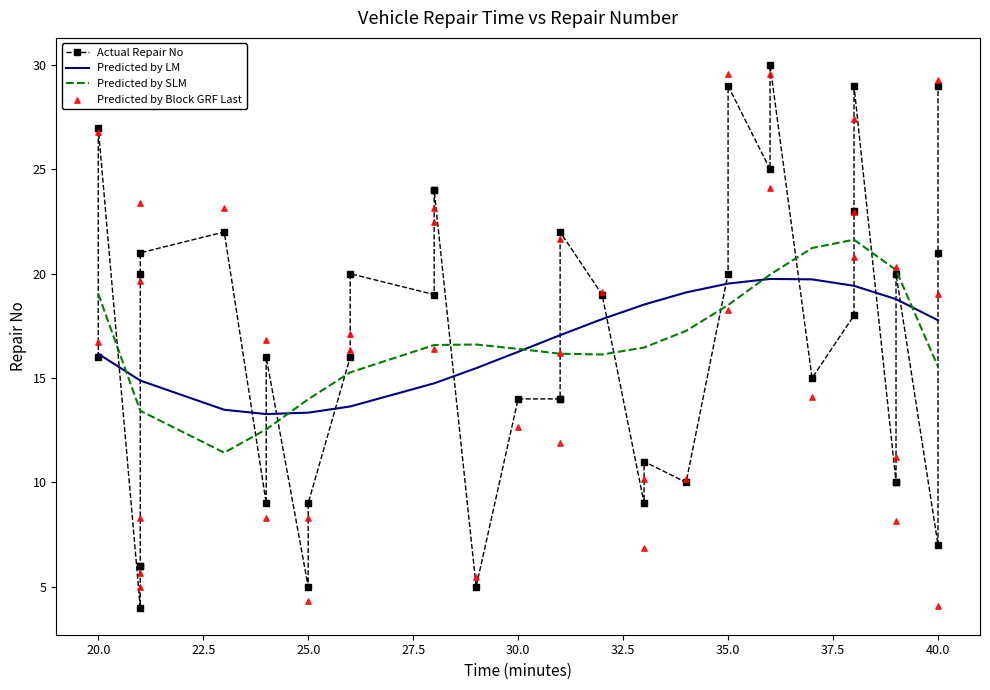

What are all the series names shown in the legend?

Actual Repair No, Predicted by LM, Predicted by SLM, Predicted by Block GRF Last